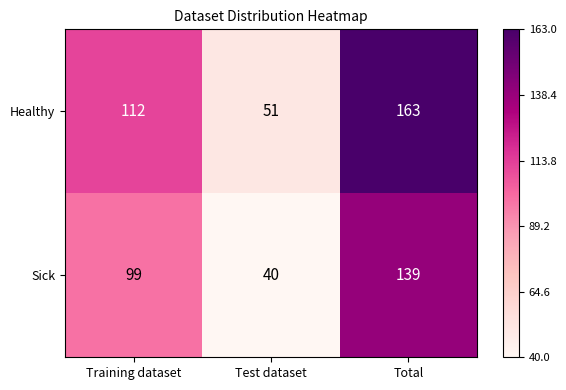

Which category has the highest value across all series?

Total